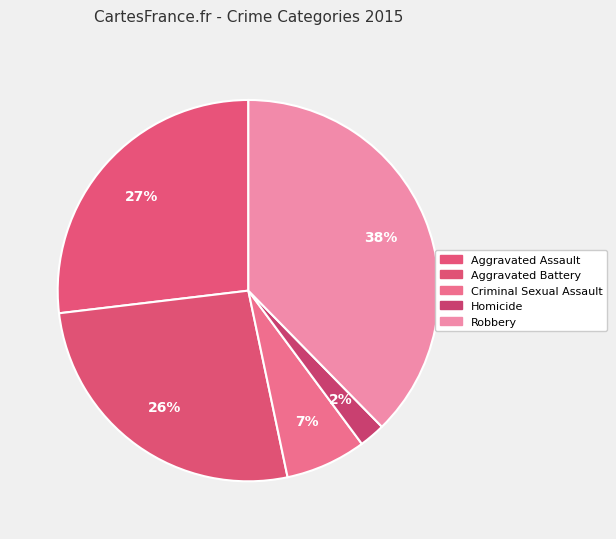

Is it true that Robbery is 38% of the pie?

True